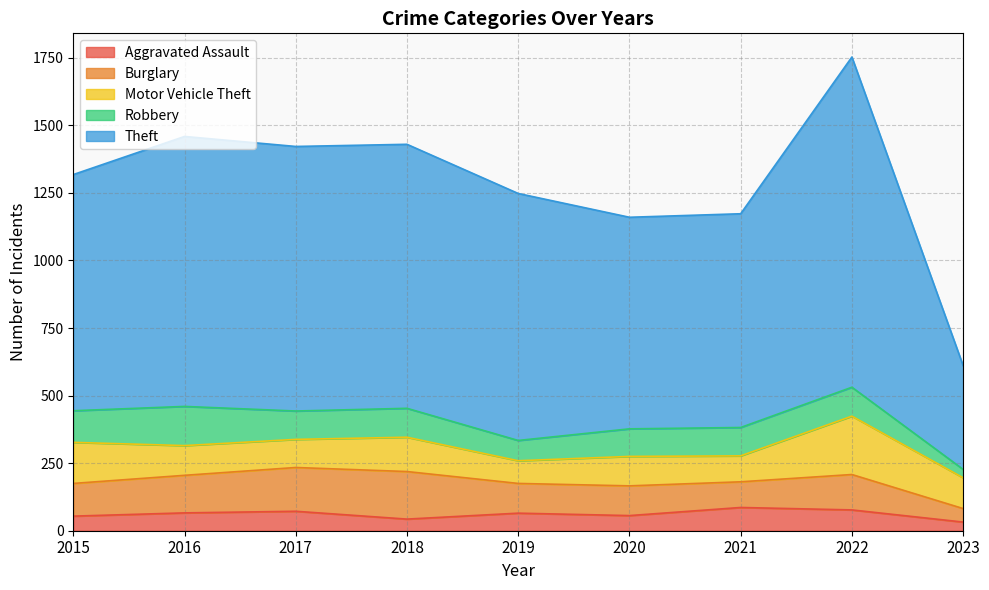

How many distinct data groups are displayed?

5